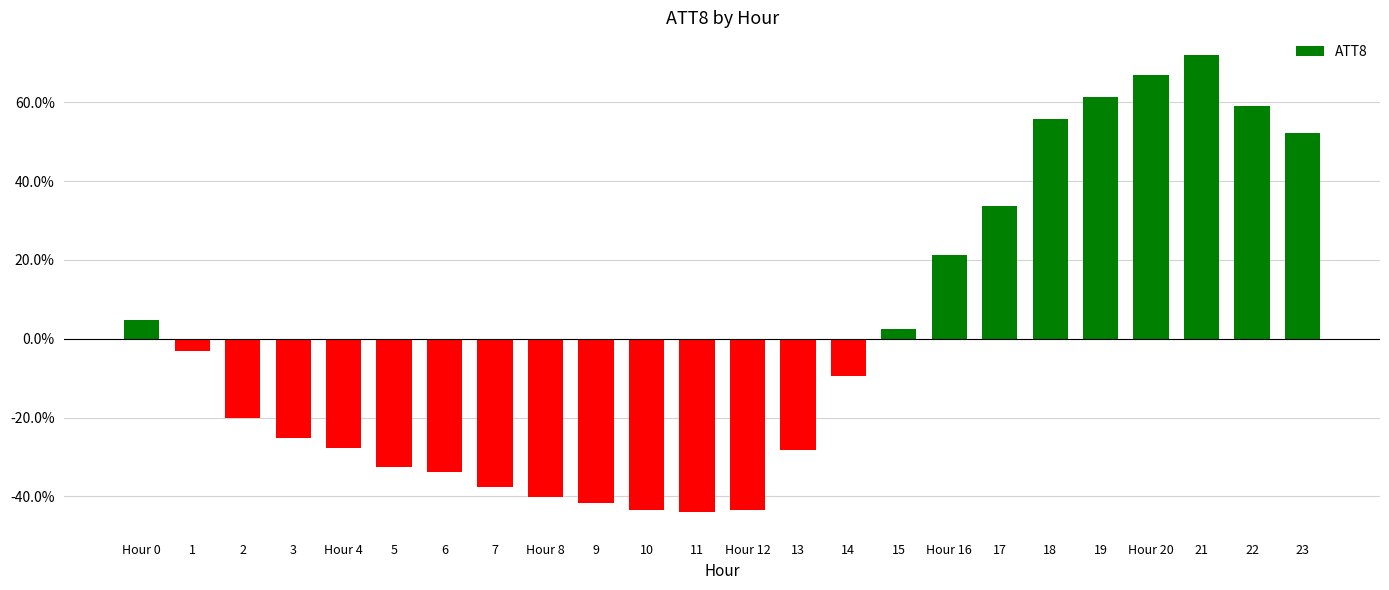

The chart shows a value of -3.8 at 14. True or false?

False